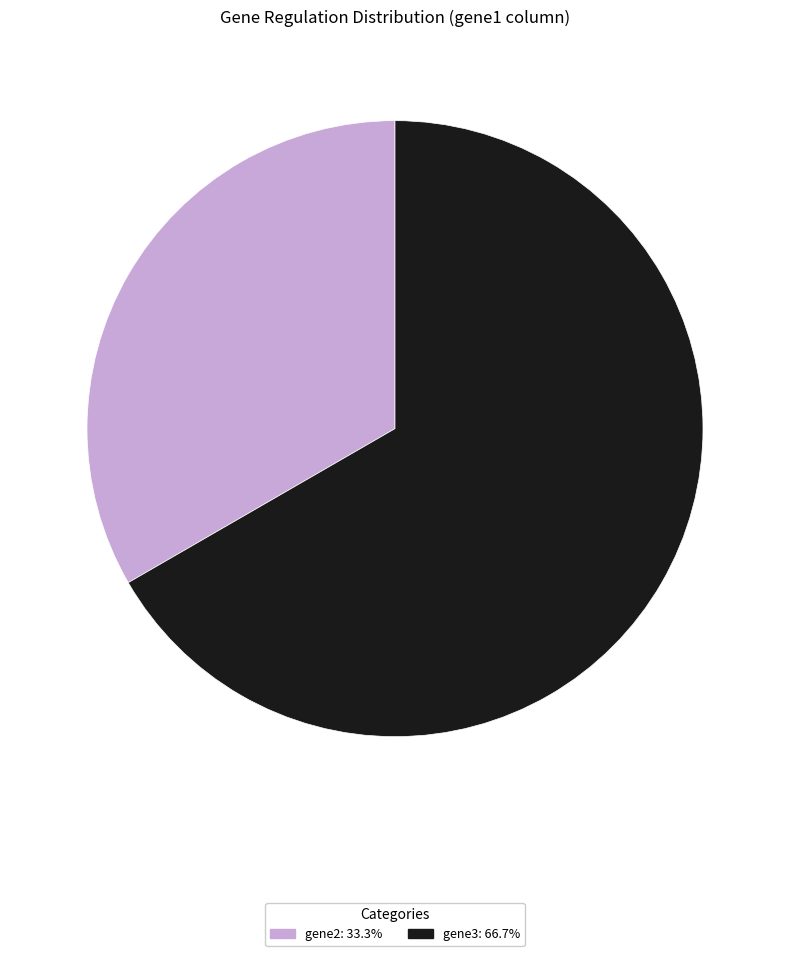

Between gene3 and gene2, which is larger?

gene3